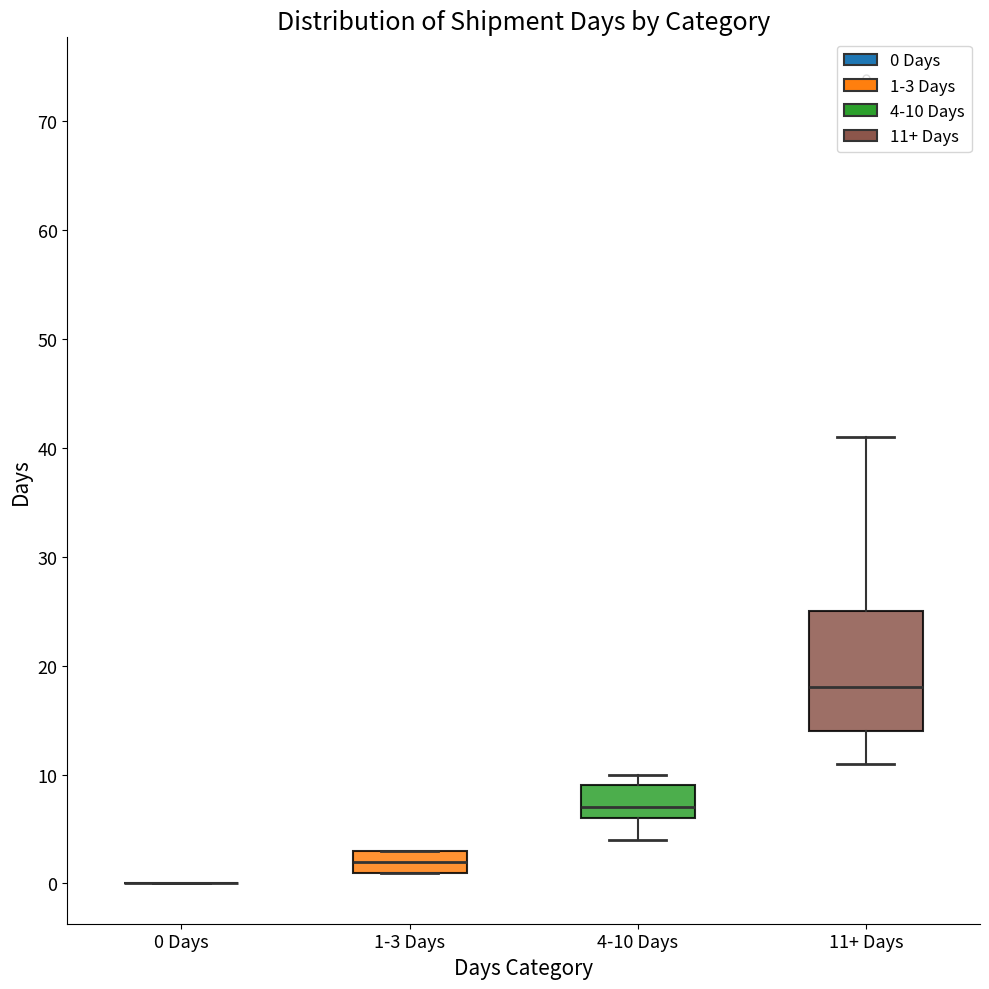

Reading left to right, transcribe this box plot: for each box, give where its median line is, the range the box spans, and where its two whiskers end, as read against the y-axis. The values are not printed on the chart, so give them approximately, as read against the axis.

0 Days: box collapsed to a line at 0, whiskers 0 to 0
1-3 Days: median 2, box 1 to 3, whiskers 1 to 3
4-10 Days: median 7, box 6 to 9, whiskers 4 to 10
11+ Days: median 18, box 14 to 25, whiskers 11 to 41